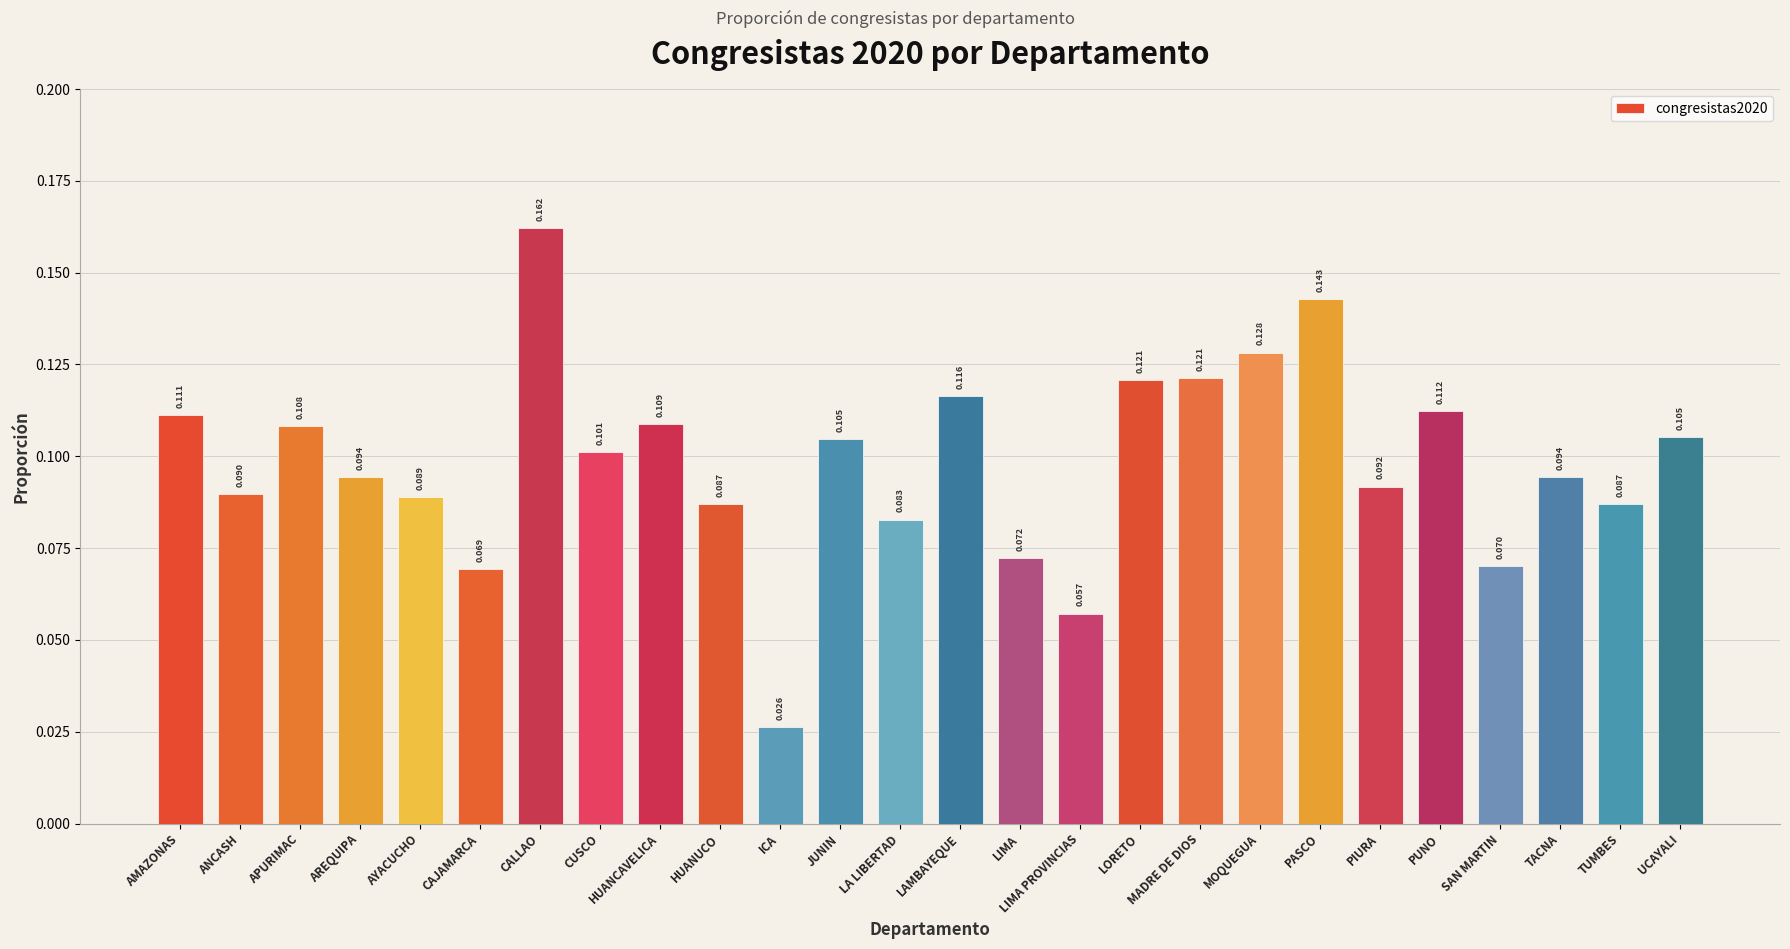

Where is the data nearest to the value 0?

ICA